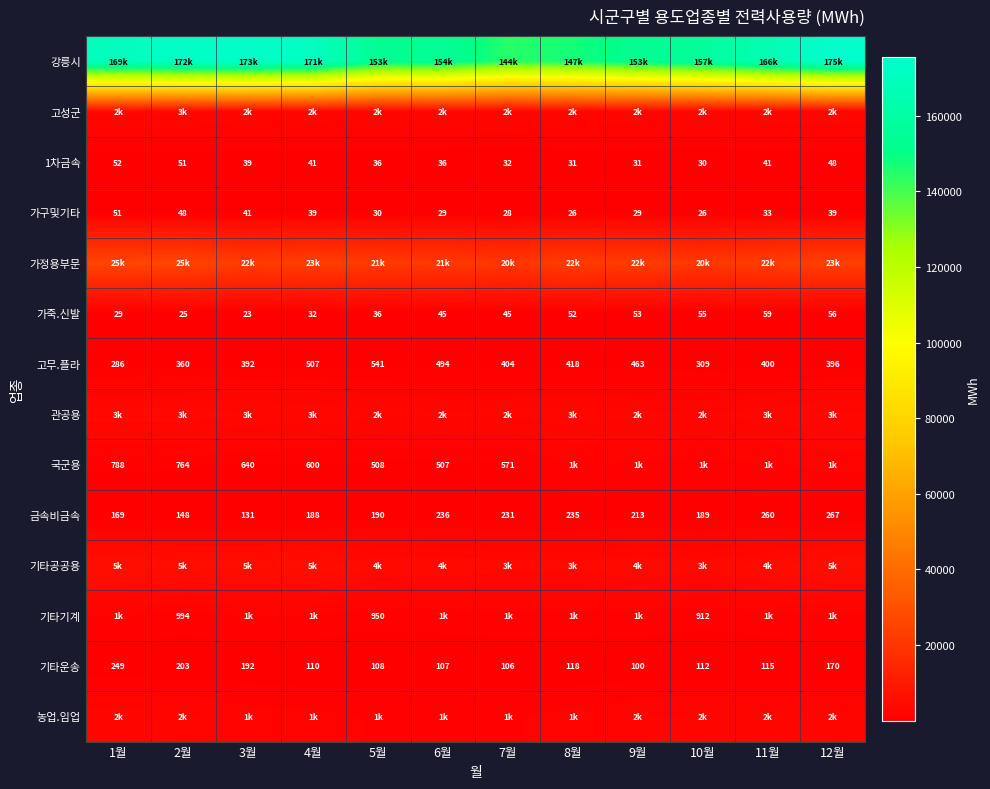

At which label is 고무.플라 closest to 413?

8월